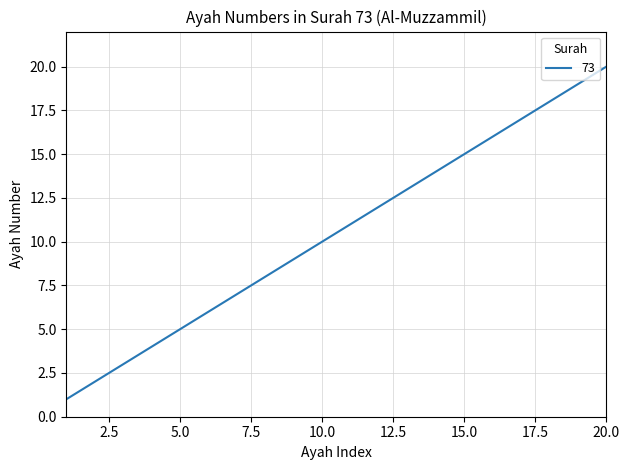

How many values are below 11?

10